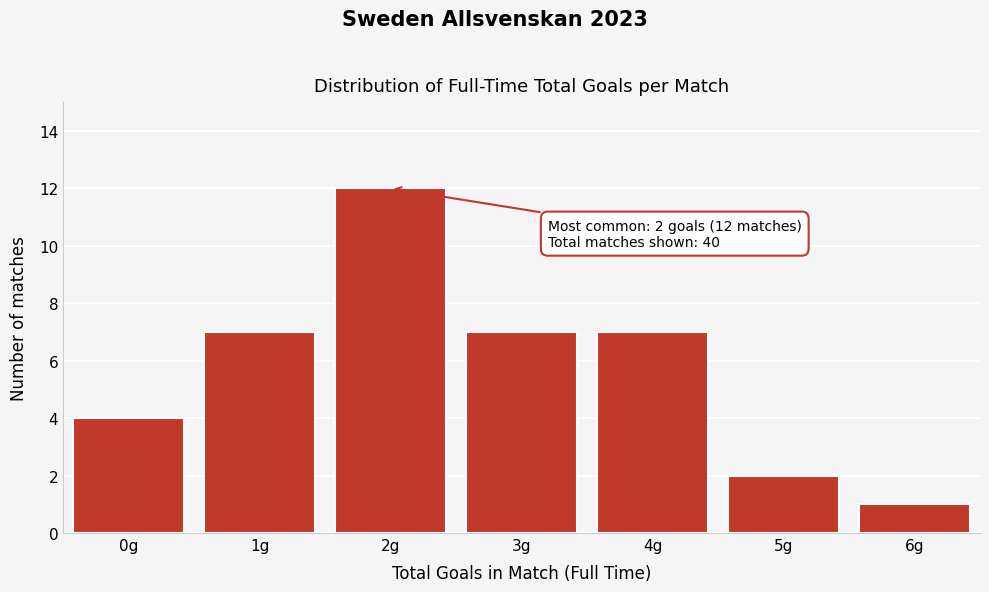

Reading right to left, list all the values displayed in this chart.

1	2	7	7	12	7	4